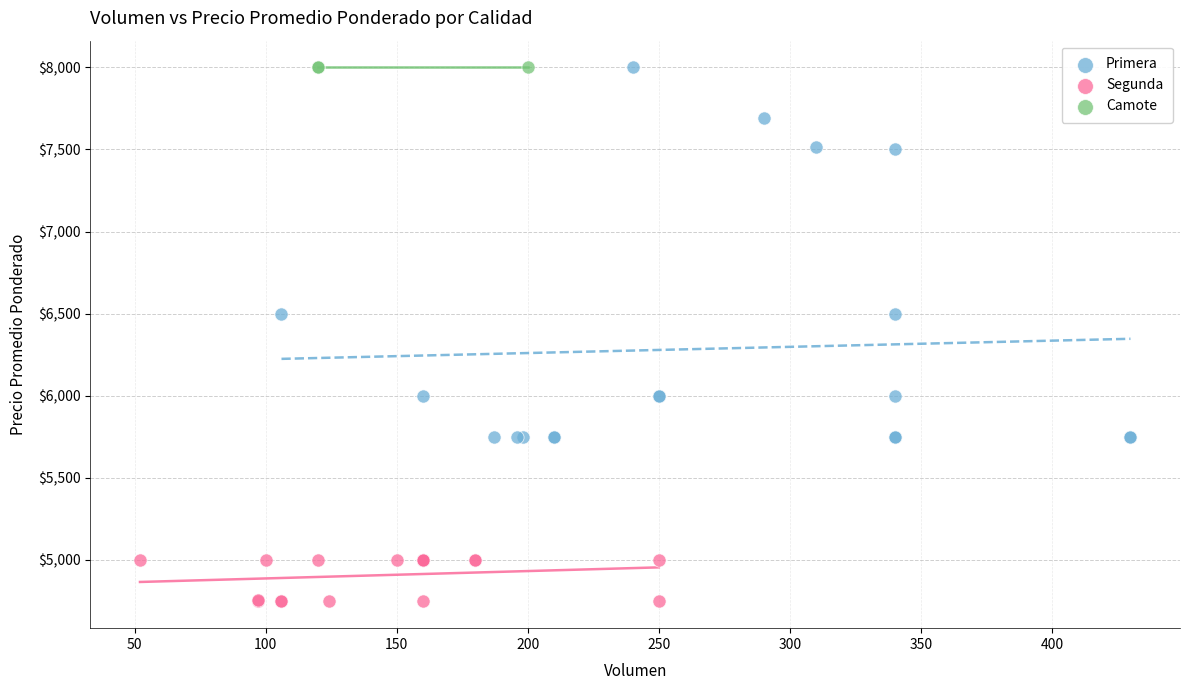

Which series contains the lowest Y value?

Segunda